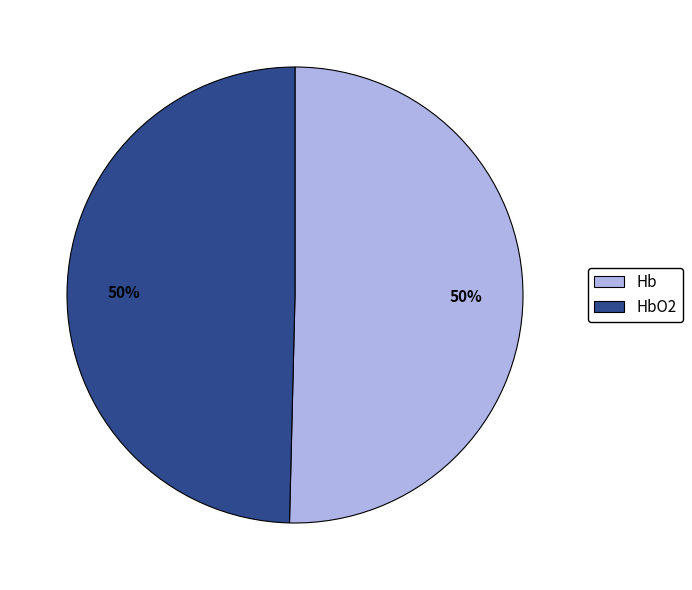

Is it true that HbO2 is 36% of the pie?

False